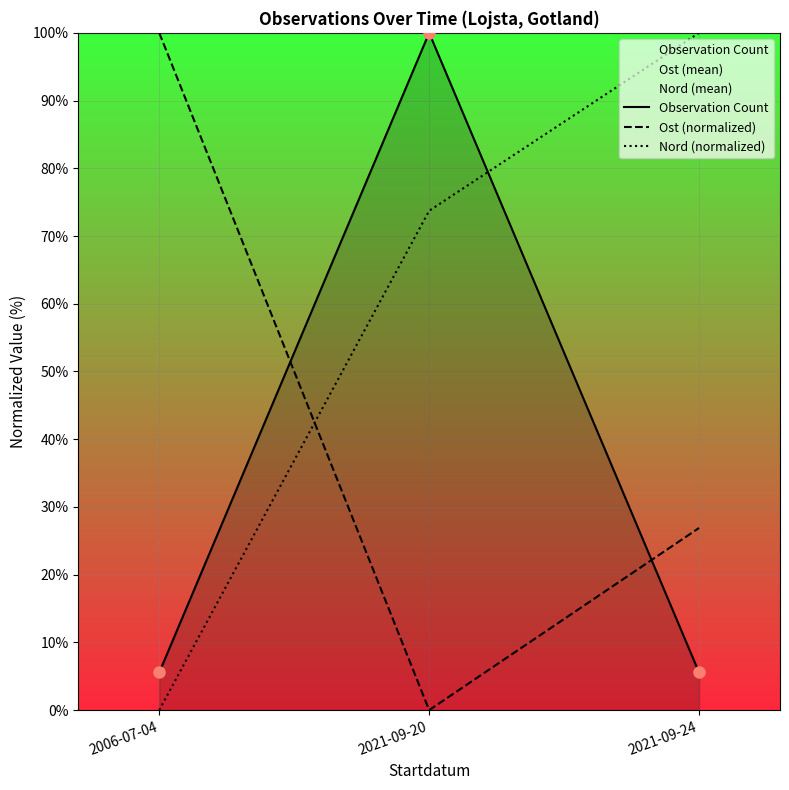

The Nord (normalized) series shows 100.0 at 2021-09-24. True or false?

True